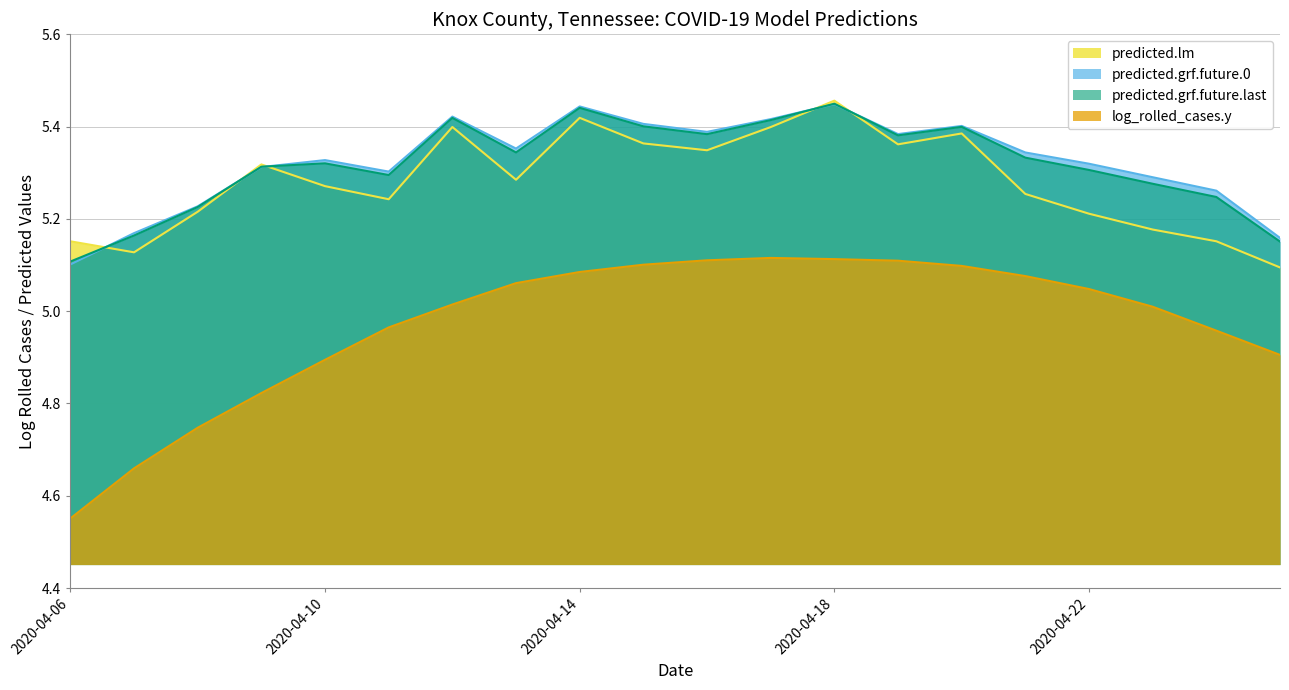

Which series has the largest total across all categories?

predicted.grf.future.0